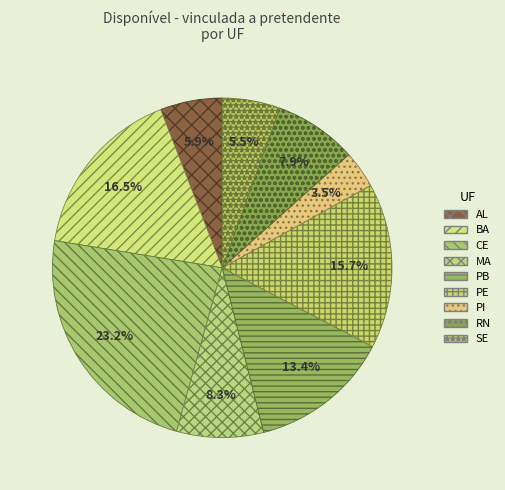

Does SE account for over 50% of the chart?

No